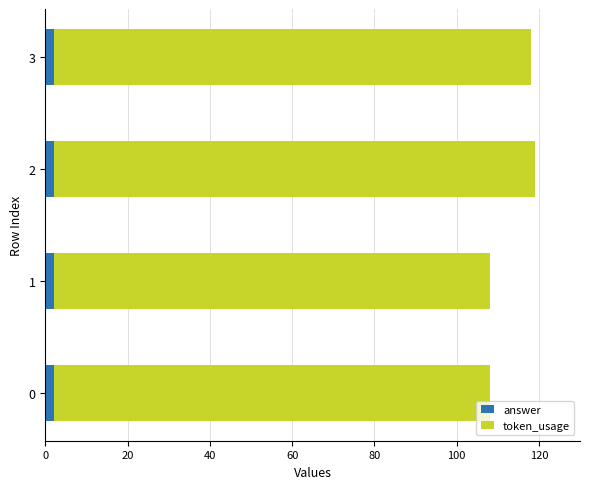

Count the number of data series in this chart.

2